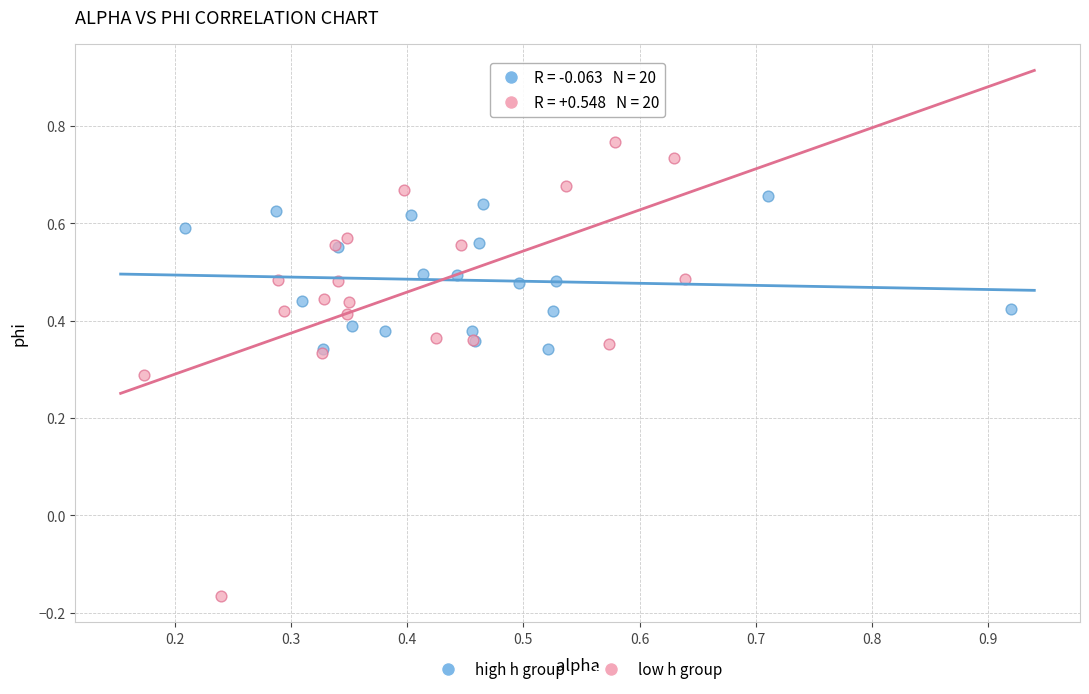

Which series contains the lowest Y value?

low h group